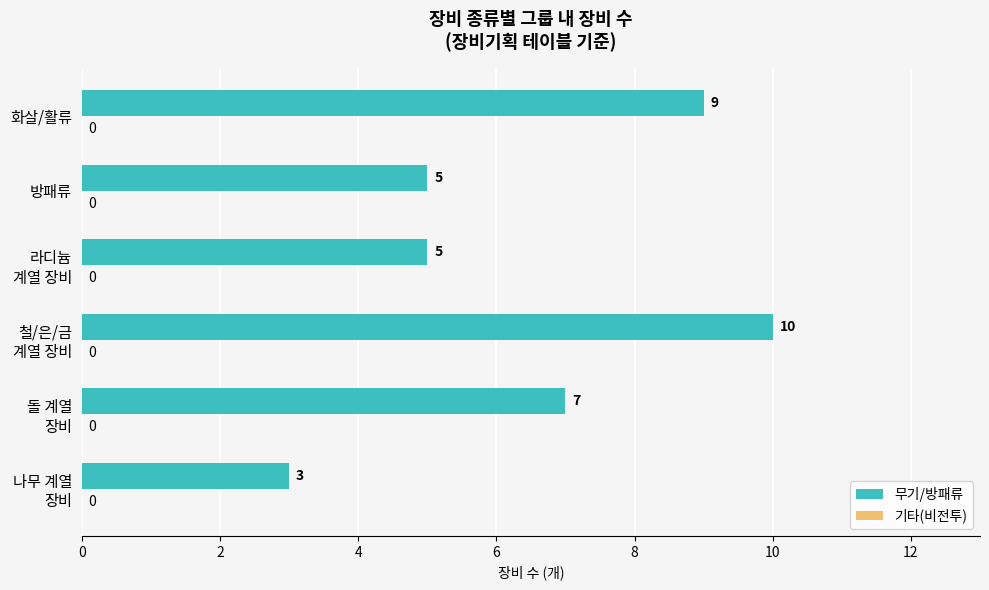

Reading bottom to top, extract all data points from this chart.

3	7	10	5	5	9